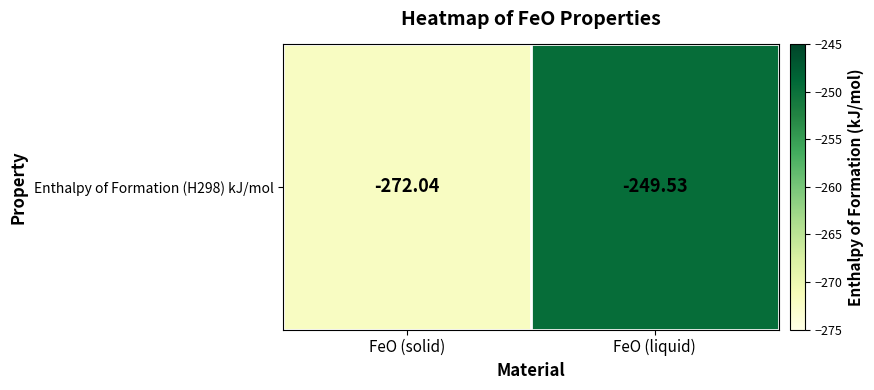

Rank the categories by value from highest to lowest.

FeO (liquid), FeO (solid)